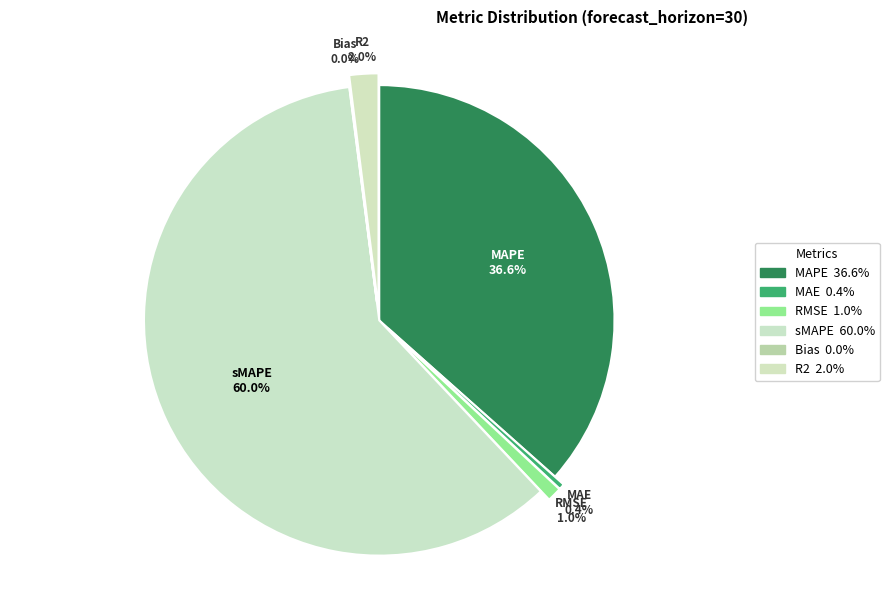

Rank the categories by value from highest to lowest.

sMAPE, MAPE, R2, RMSE, MAE, Bias